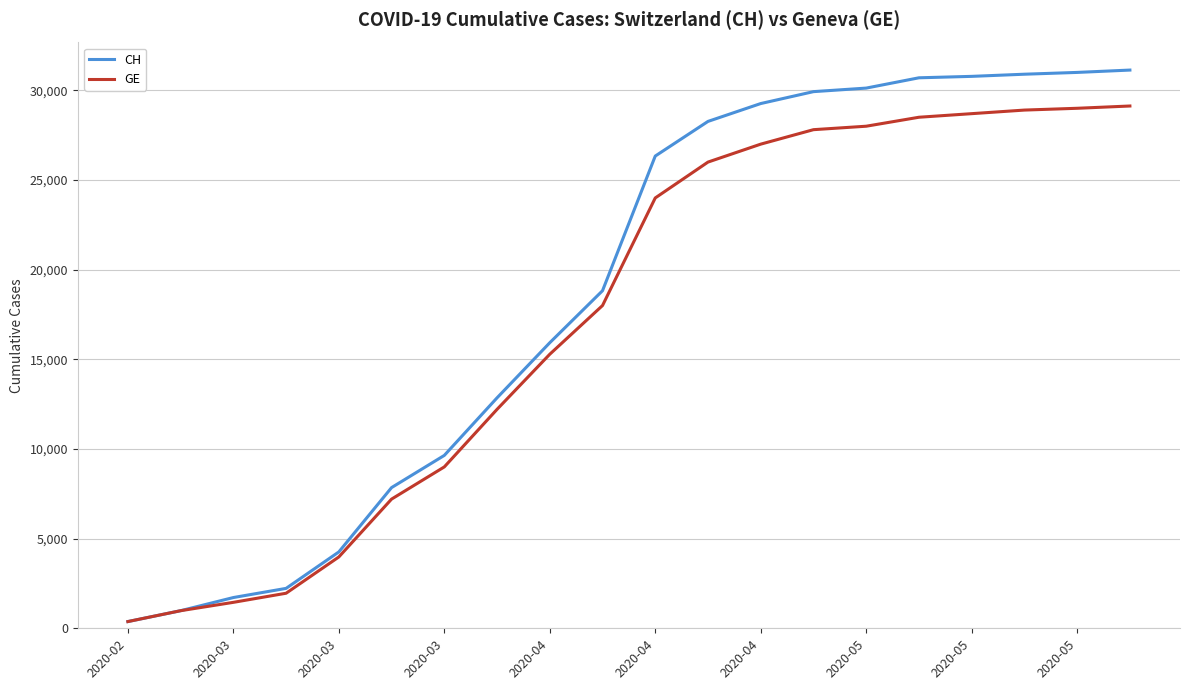

What is the greatest value displayed?

31131